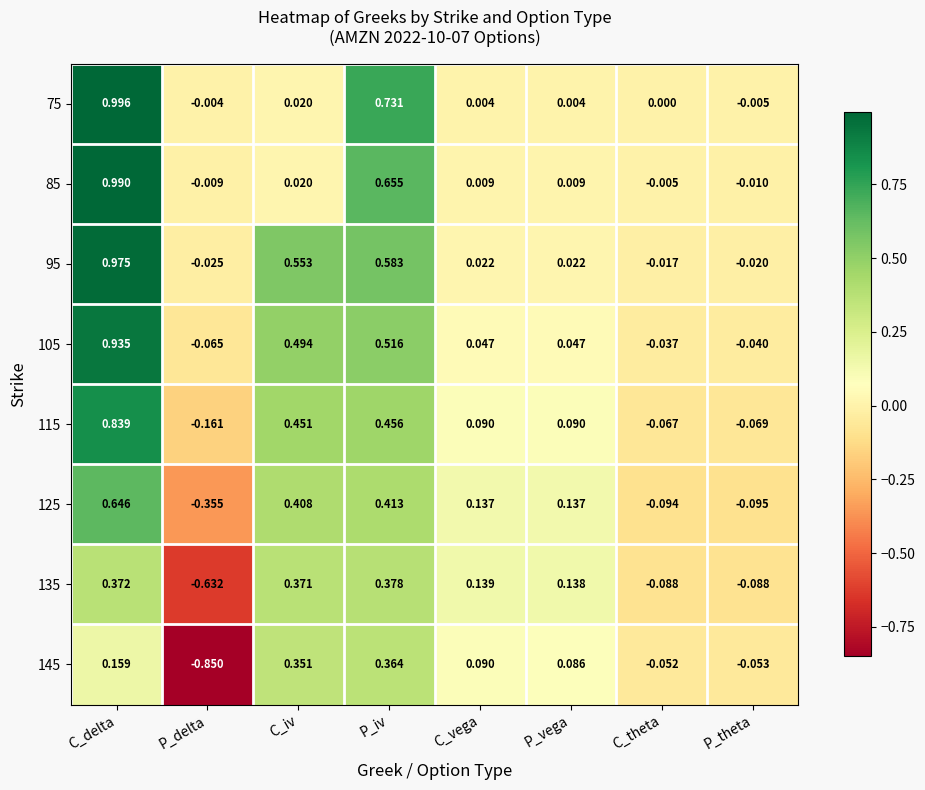

Where does the 85 series first go above 0?

C_delta